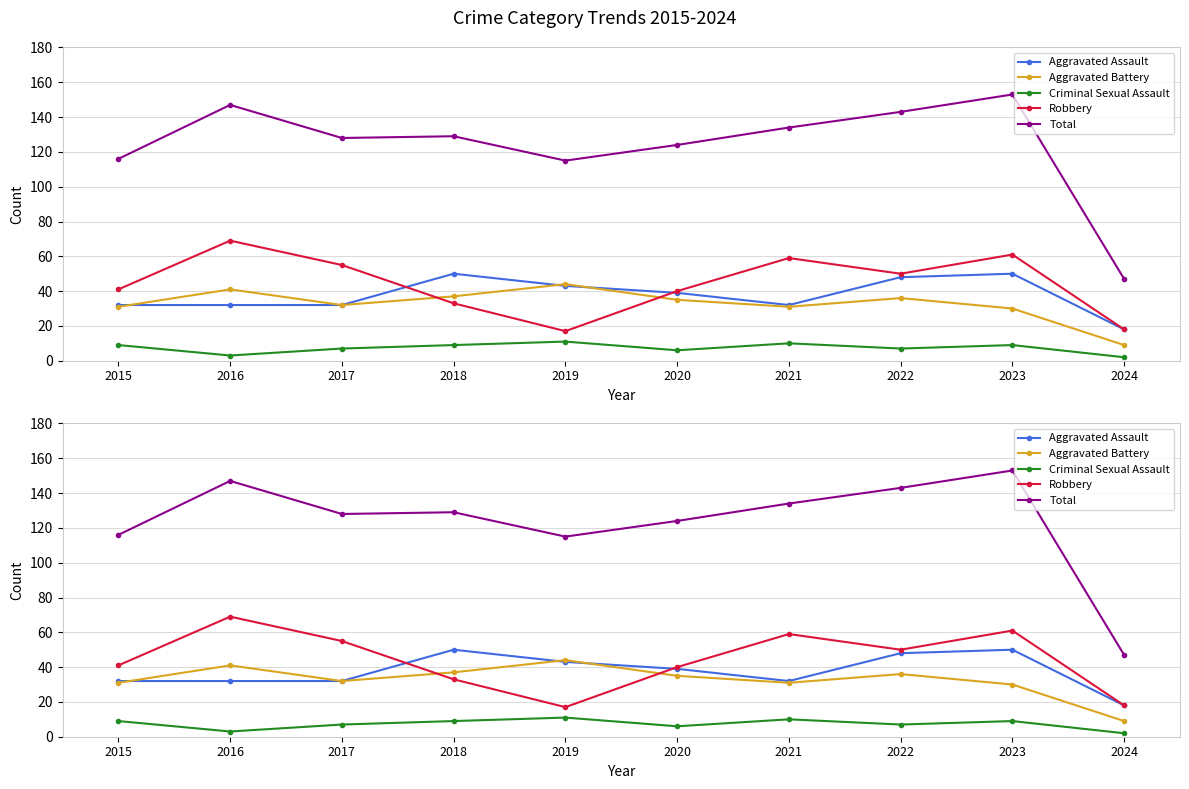

At 2016, list the series in order from largest to smallest.

Total, Robbery, Aggravated Battery, Aggravated Assault, Criminal Sexual Assault